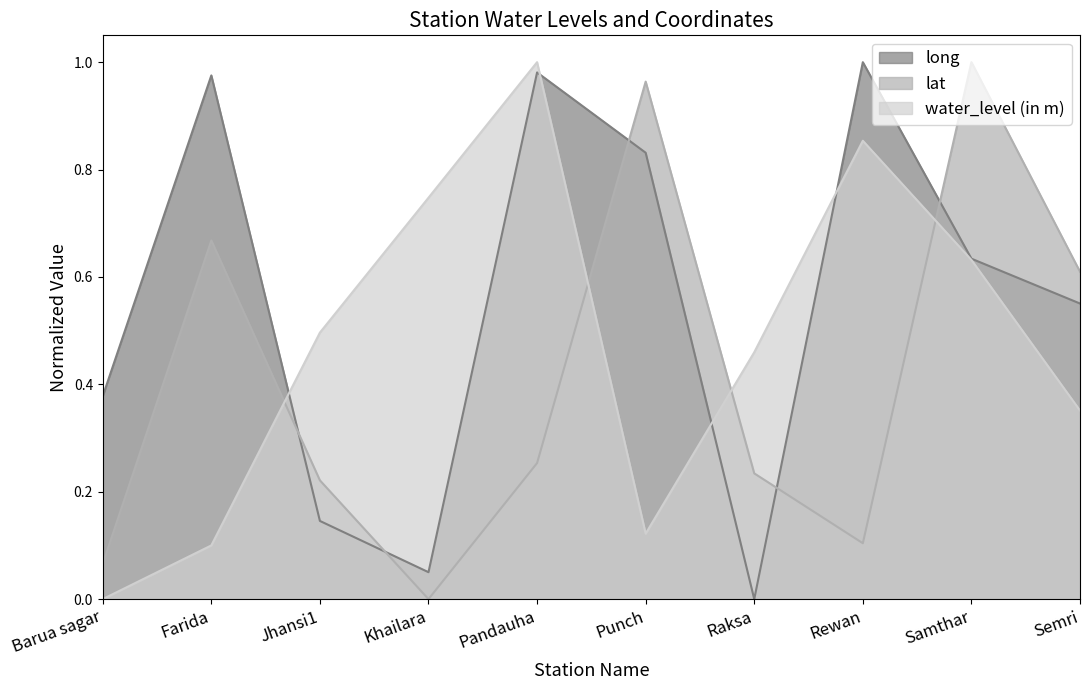

The water_level (in m) series shows 0.8 at Jhansi1. True or false?

False